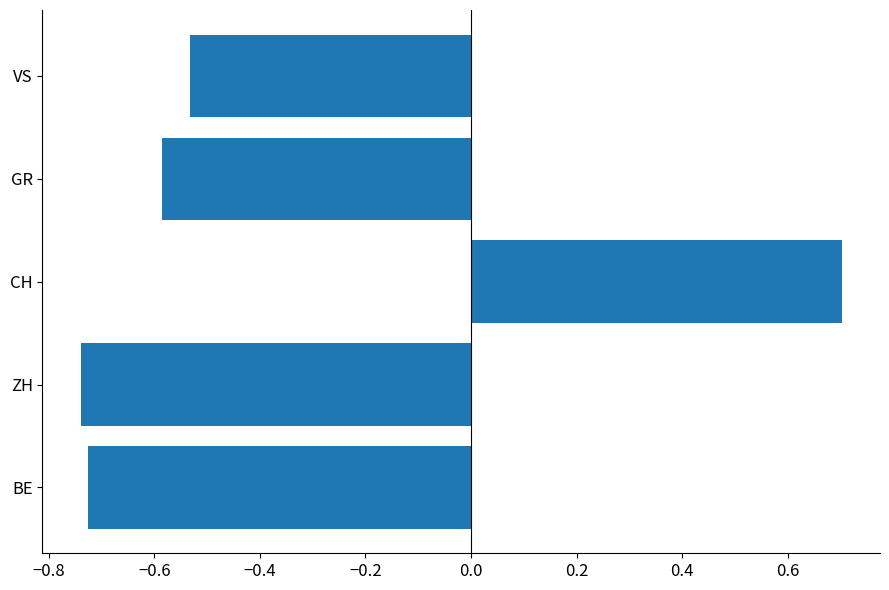

Rank the categories by value from highest to lowest.

CH, VS, GR, BE, ZH